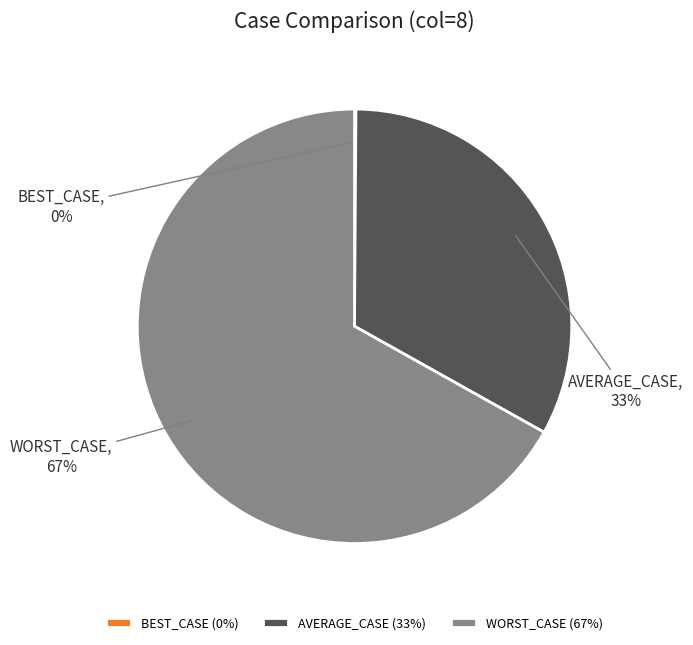

Which has a higher value, WORST_CASE or AVERAGE_CASE?

WORST_CASE